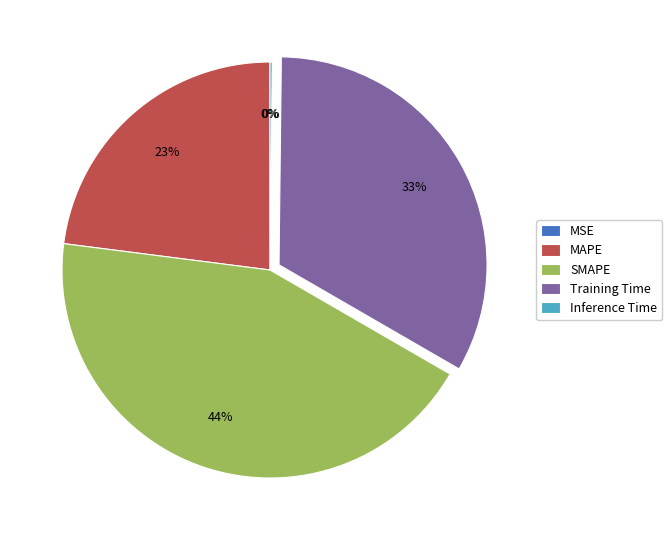

What is the largest slice in the pie chart?

SMAPE